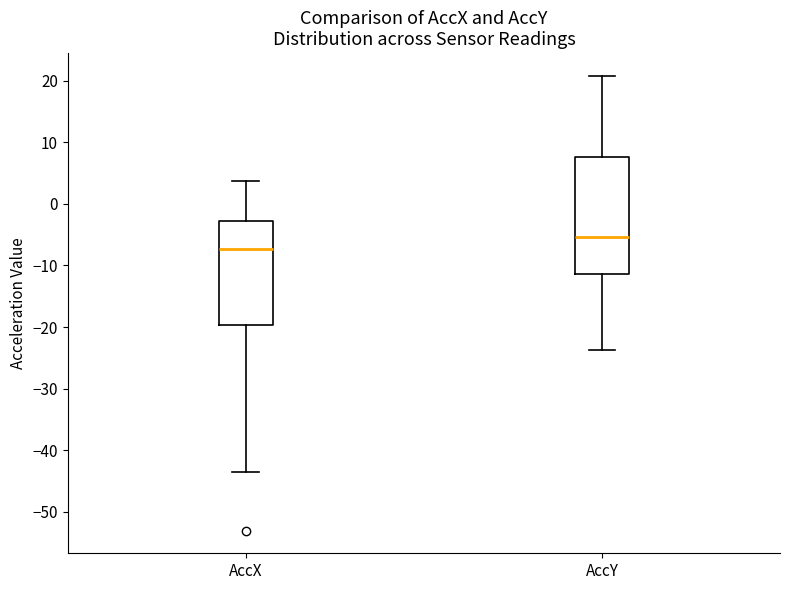

Which box's median line is the highest?

AccY